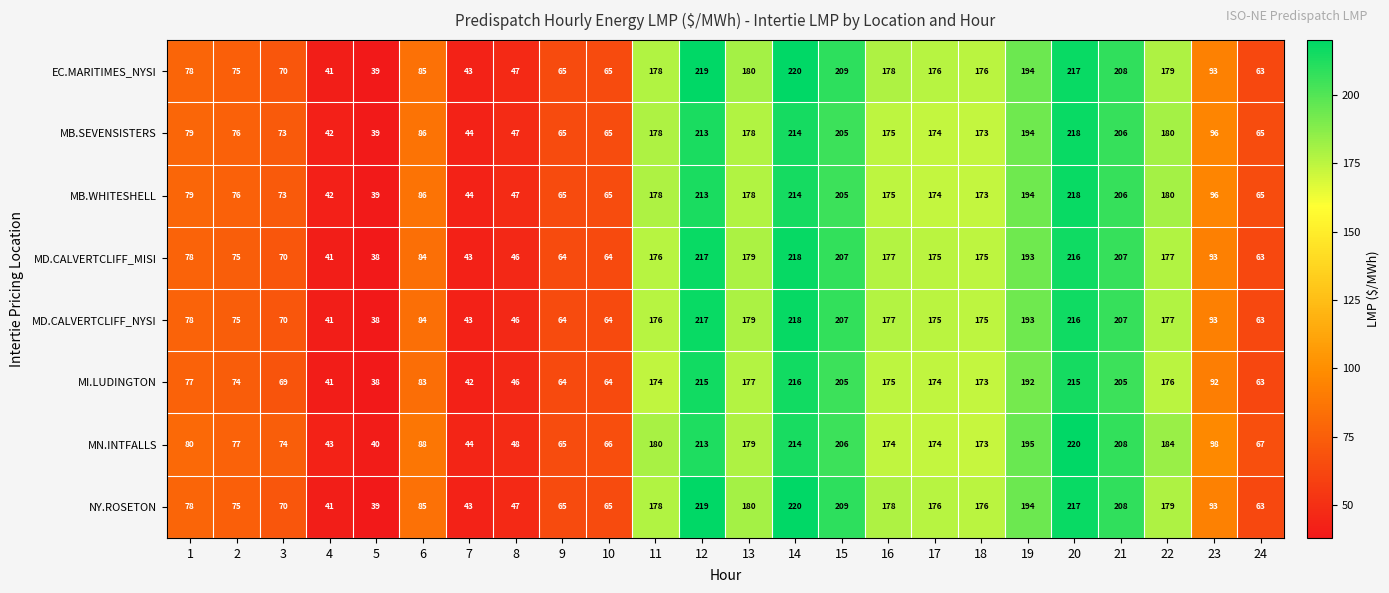

What value does the MN.INTFALLS series have at 4, to the nearest 5?

45